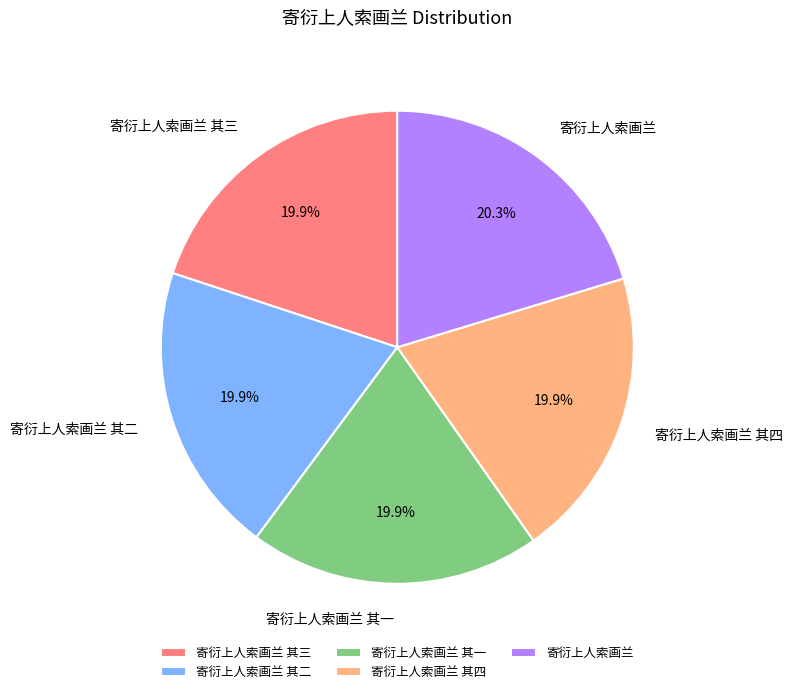

Approximately how many times larger is the value at 寄衍上人索画兰 其二 compared to 寄衍上人索画兰 其三?

1.0